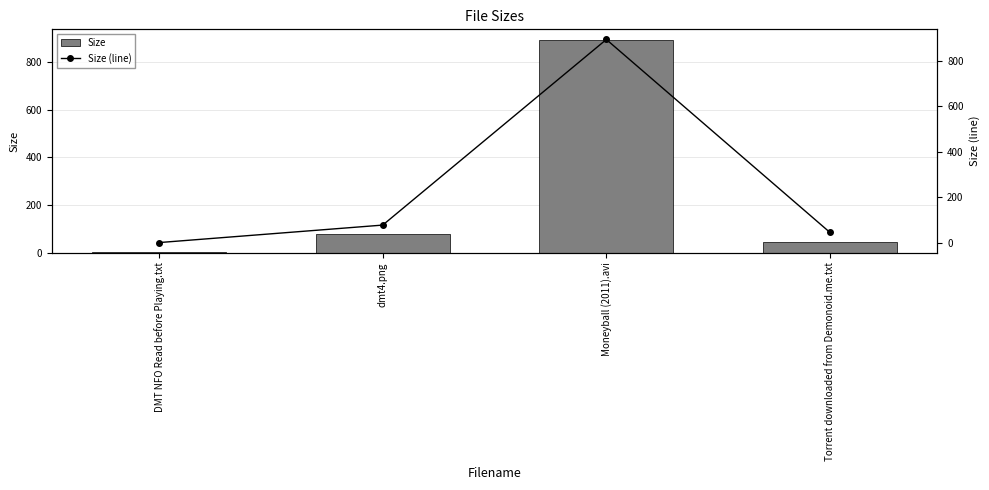

Which series has the largest total across all categories?

Size